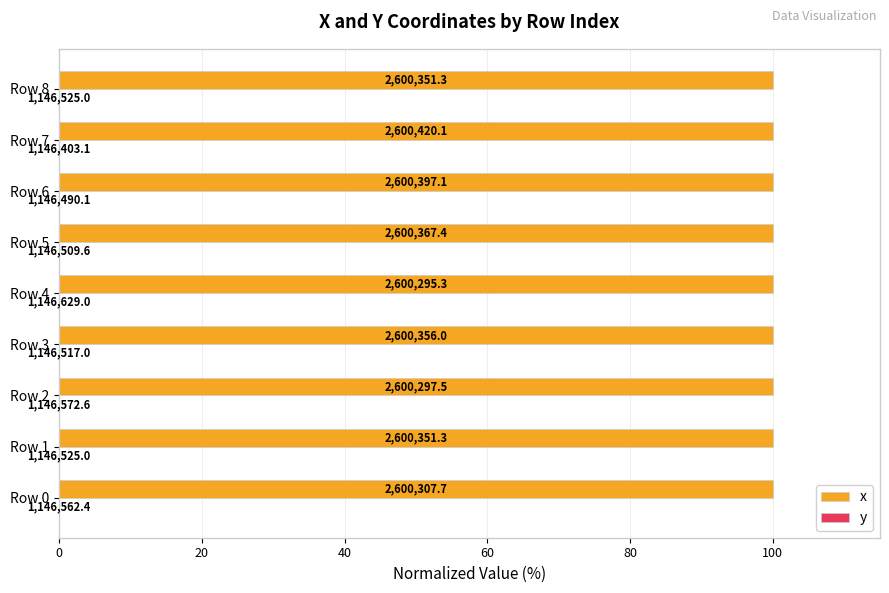

At which label is y closest to 0?

Row 7